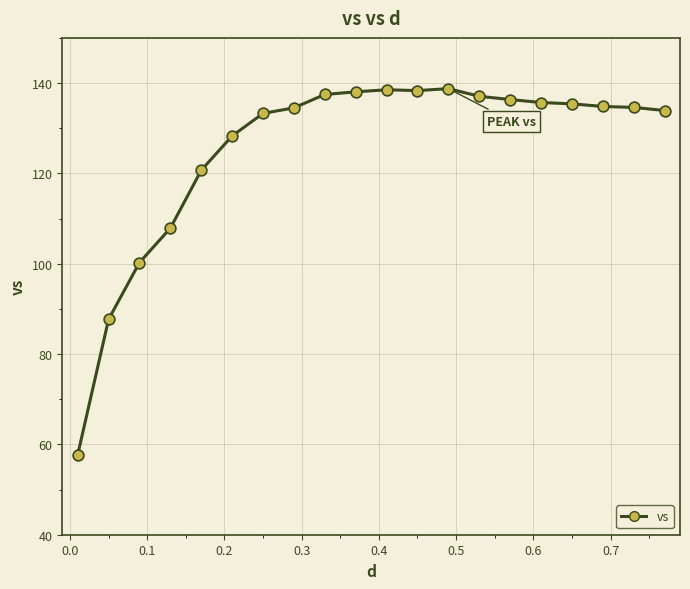

What is the smallest value displayed?

57.7